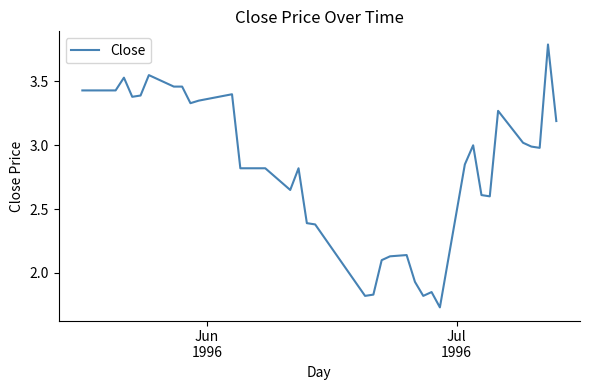

What is the maximum value shown in the chart?

3.8